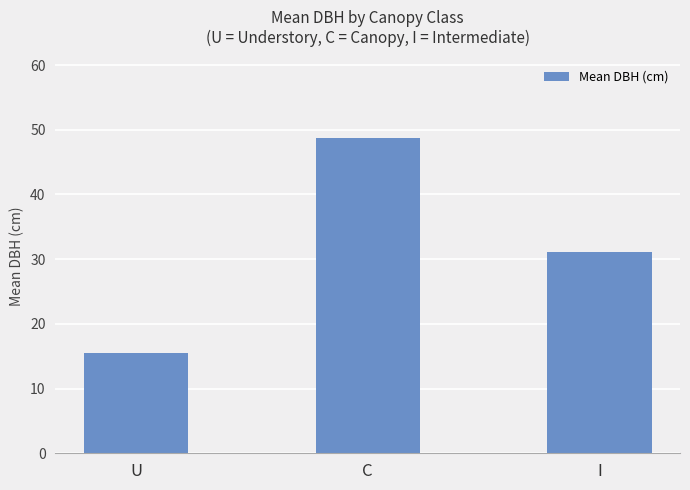

Reading left to right, extract all data points from this chart.

U=15.5	C=48.7	I=31.1